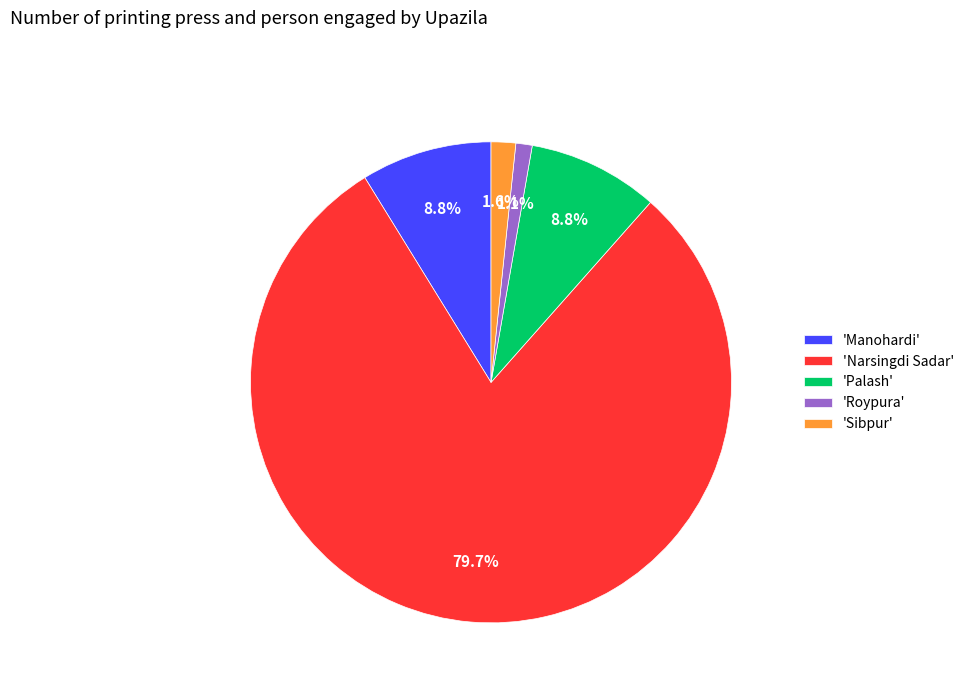

What is the smallest slice in the pie chart?

'Roypura'